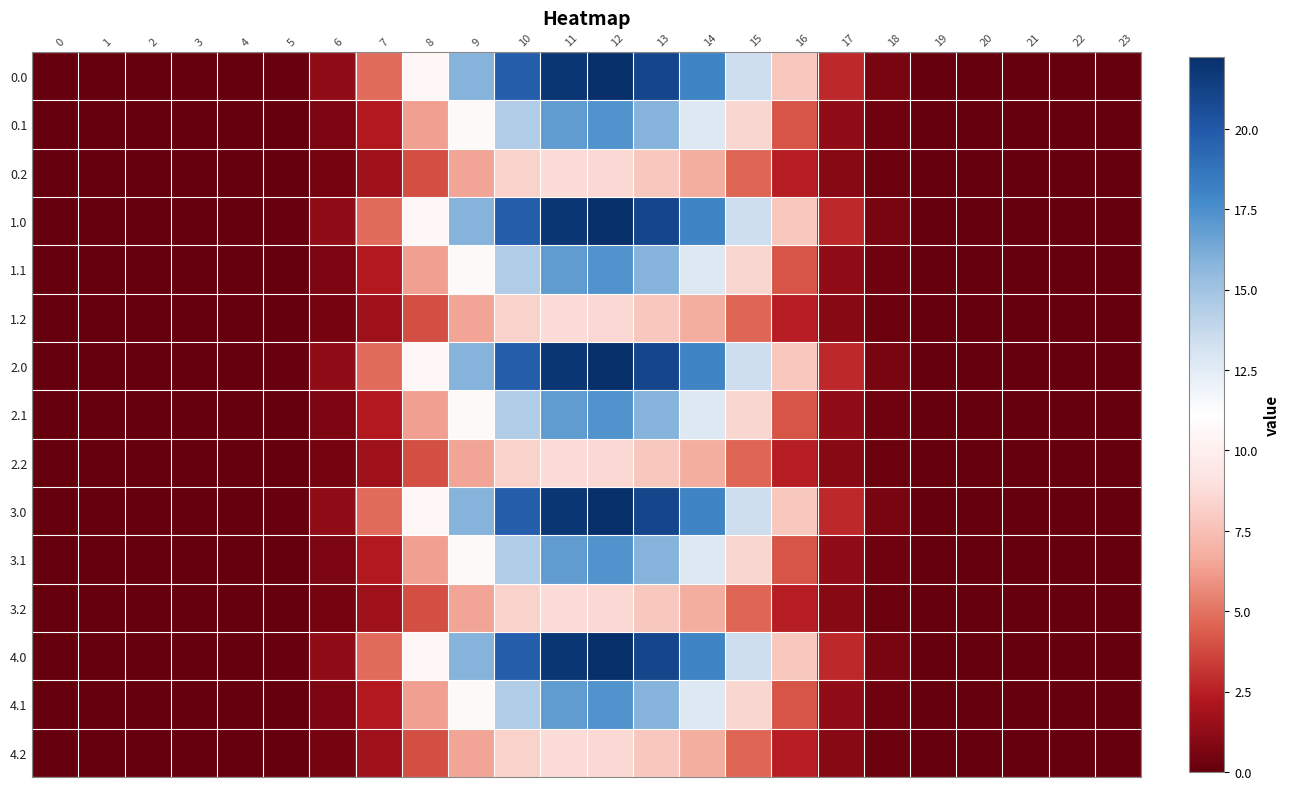

Reading left to right, list all the values displayed in this chart.

0.0: 0=0.0	1=0.0	2=0.0	3=0.0	4=0.0	5=0.1	6=1.3	7=4.8	8=10.6	9=15.9	10=19.7	11=21.9	12=22.2	13=21.0	14=17.9	15=13.5	16=7.8	17=2.8	18=0.5	19=0.0	20=0.0	21=0.0	22=0.0	23=0.0
0.1: 0=0.0	1=0.0	2=0.0	3=0.0	4=0.0	5=0.1	6=0.6	7=2.3	8=6.3	9=10.8	10=14.5	11=16.9	12=17.3	13=15.9	14=12.7	15=8.5	16=4.1	17=1.2	18=0.3	19=0.0	20=0.0	21=0.0	22=0.0	23=0.0
0.2: 0=0.0	1=0.0	2=0.0	3=0.0	4=0.0	5=0.1	6=0.5	7=1.7	8=4.0	9=6.5	10=8.3	11=8.8	12=8.6	13=7.9	14=6.8	15=4.7	16=2.5	17=1.0	18=0.2	19=0.0	20=0.0	21=0.0	22=0.0	23=0.0
1.0: 0=0.0	1=0.0	2=0.0	3=0.0	4=0.0	5=0.1	6=1.3	7=4.8	8=10.6	9=15.9	10=19.7	11=21.9	12=22.2	13=21.0	14=17.9	15=13.5	16=7.8	17=2.8	18=0.5	19=0.0	20=0.0	21=0.0	22=0.0	23=0.0
1.1: 0=0.0	1=0.0	2=0.0	3=0.0	4=0.0	5=0.1	6=0.6	7=2.3	8=6.3	9=10.8	10=14.5	11=16.9	12=17.3	13=15.9	14=12.7	15=8.5	16=4.1	17=1.2	18=0.3	19=0.0	20=0.0	21=0.0	22=0.0	23=0.0
1.2: 0=0.0	1=0.0	2=0.0	3=0.0	4=0.0	5=0.1	6=0.5	7=1.7	8=4.0	9=6.5	10=8.3	11=8.8	12=8.6	13=7.9	14=6.8	15=4.7	16=2.5	17=1.0	18=0.2	19=0.0	20=0.0	21=0.0	22=0.0	23=0.0
2.0: 0=0.0	1=0.0	2=0.0	3=0.0	4=0.0	5=0.1	6=1.3	7=4.8	8=10.6	9=15.9	10=19.7	11=21.9	12=22.2	13=21.0	14=17.9	15=13.5	16=7.8	17=2.8	18=0.5	19=0.0	20=0.0	21=0.0	22=0.0	23=0.0
2.1: 0=0.0	1=0.0	2=0.0	3=0.0	4=0.0	5=0.1	6=0.6	7=2.3	8=6.3	9=10.8	10=14.5	11=16.9	12=17.3	13=15.9	14=12.7	15=8.5	16=4.1	17=1.2	18=0.3	19=0.0	20=0.0	21=0.0	22=0.0	23=0.0
2.2: 0=0.0	1=0.0	2=0.0	3=0.0	4=0.0	5=0.1	6=0.5	7=1.7	8=4.0	9=6.5	10=8.3	11=8.8	12=8.6	13=7.9	14=6.8	15=4.7	16=2.5	17=1.0	18=0.2	19=0.0	20=0.0	21=0.0	22=0.0	23=0.0
3.0: 0=0.0	1=0.0	2=0.0	3=0.0	4=0.0	5=0.1	6=1.3	7=4.8	8=10.6	9=15.9	10=19.7	11=21.9	12=22.2	13=21.0	14=17.9	15=13.5	16=7.8	17=2.8	18=0.5	19=0.0	20=0.0	21=0.0	22=0.0	23=0.0
3.1: 0=0.0	1=0.0	2=0.0	3=0.0	4=0.0	5=0.1	6=0.6	7=2.3	8=6.3	9=10.8	10=14.5	11=16.9	12=17.3	13=15.9	14=12.7	15=8.5	16=4.1	17=1.2	18=0.3	19=0.0	20=0.0	21=0.0	22=0.0	23=0.0
3.2: 0=0.0	1=0.0	2=0.0	3=0.0	4=0.0	5=0.1	6=0.5	7=1.7	8=4.0	9=6.5	10=8.3	11=8.8	12=8.6	13=7.9	14=6.8	15=4.7	16=2.5	17=1.0	18=0.2	19=0.0	20=0.0	21=0.0	22=0.0	23=0.0
4.0: 0=0.0	1=0.0	2=0.0	3=0.0	4=0.0	5=0.1	6=1.3	7=4.8	8=10.6	9=15.9	10=19.7	11=21.9	12=22.2	13=21.0	14=17.9	15=13.5	16=7.8	17=2.8	18=0.5	19=0.0	20=0.0	21=0.0	22=0.0	23=0.0
4.1: 0=0.0	1=0.0	2=0.0	3=0.0	4=0.0	5=0.1	6=0.6	7=2.3	8=6.3	9=10.8	10=14.5	11=16.9	12=17.3	13=15.9	14=12.7	15=8.5	16=4.1	17=1.2	18=0.3	19=0.0	20=0.0	21=0.0	22=0.0	23=0.0
4.2: 0=0.0	1=0.0	2=0.0	3=0.0	4=0.0	5=0.1	6=0.5	7=1.7	8=4.0	9=6.5	10=8.3	11=8.8	12=8.6	13=7.9	14=6.8	15=4.7	16=2.5	17=1.0	18=0.2	19=0.0	20=0.0	21=0.0	22=0.0	23=0.0